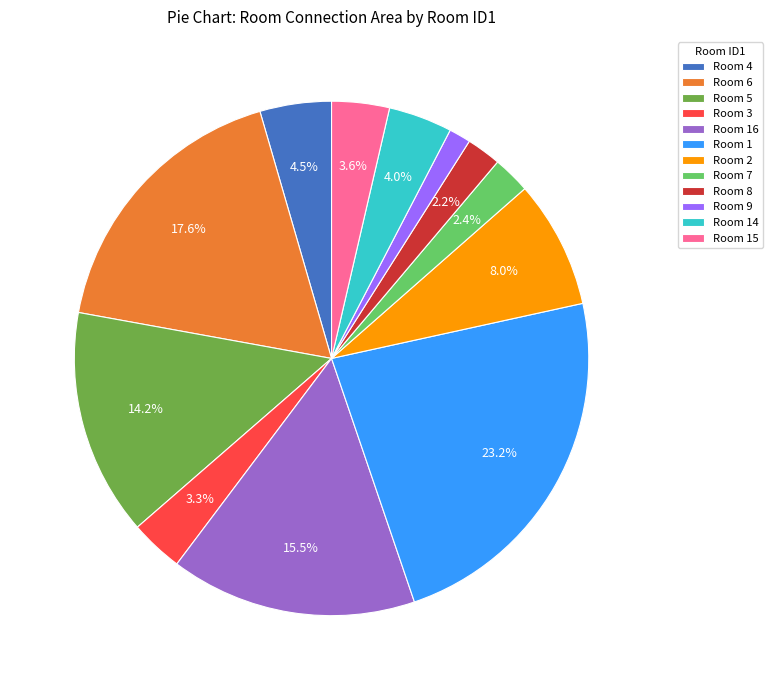

Which slice is the largest?

Room 1